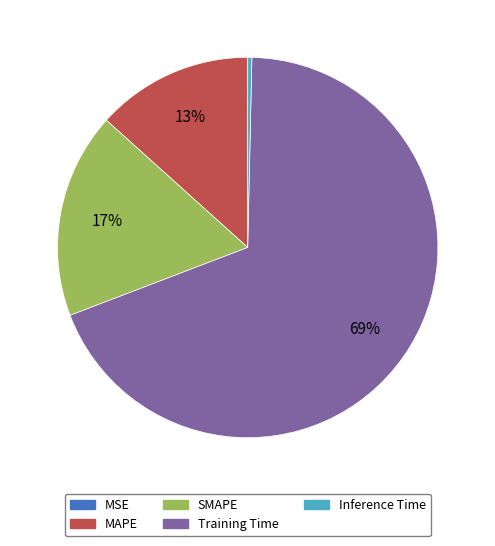

What percentage is the MAPE slice, to the nearest percent?

13%